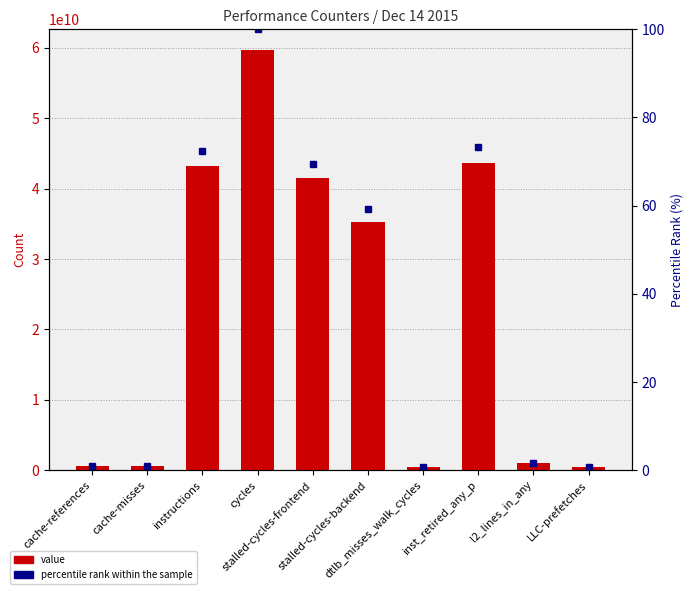

Reading right to left, what are all the values shown in this chart?

value: LLC-prefetches=385000941.0	l2_lines_in_any=978590987.0	inst_retired_any_p=43663408732.0	dtlb_misses_walk_cycles=420950089.0	stalled-cycles-backend=35321536856.0	stalled-cycles-frontend=41437493927.0	cycles=59667438065.0	instructions=43206831359.0	cache-misses=530609311.0	cache-references=575798540.0
percentile rank within the sample: LLC-prefetches=0.6	l2_lines_in_any=1.6	inst_retired_any_p=73.2	dtlb_misses_walk_cycles=0.7	stalled-cycles-backend=59.2	stalled-cycles-frontend=69.4	cycles=100.0	instructions=72.4	cache-misses=0.9	cache-references=1.0